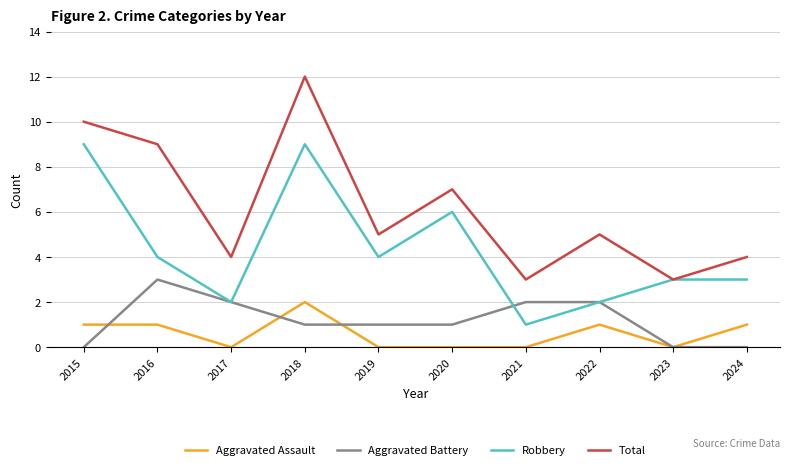

What is the difference between the maximum and second lowest values in the Aggravated Assault series?

2